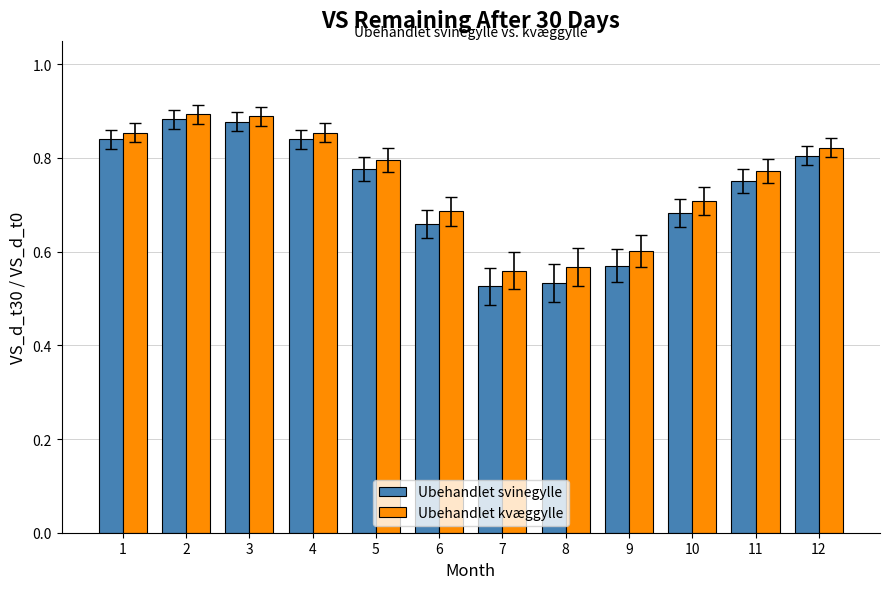

Which series changed the most between 1 and 11?

Ubehandlet svinegylle